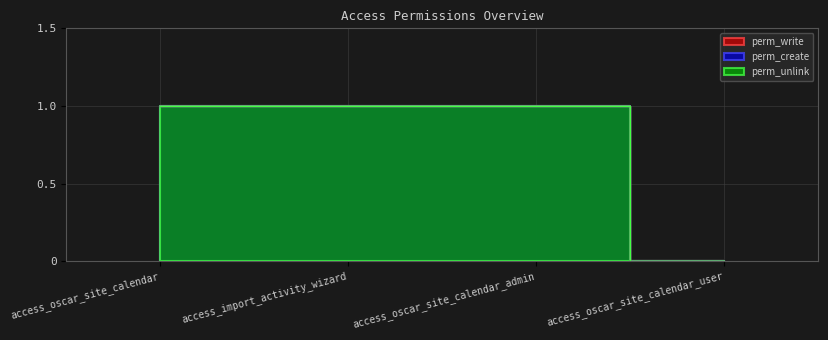

What is the sum of the perm_unlink values at access_oscar_site_calendar_user and access_oscar_site_calendar_admin?

1